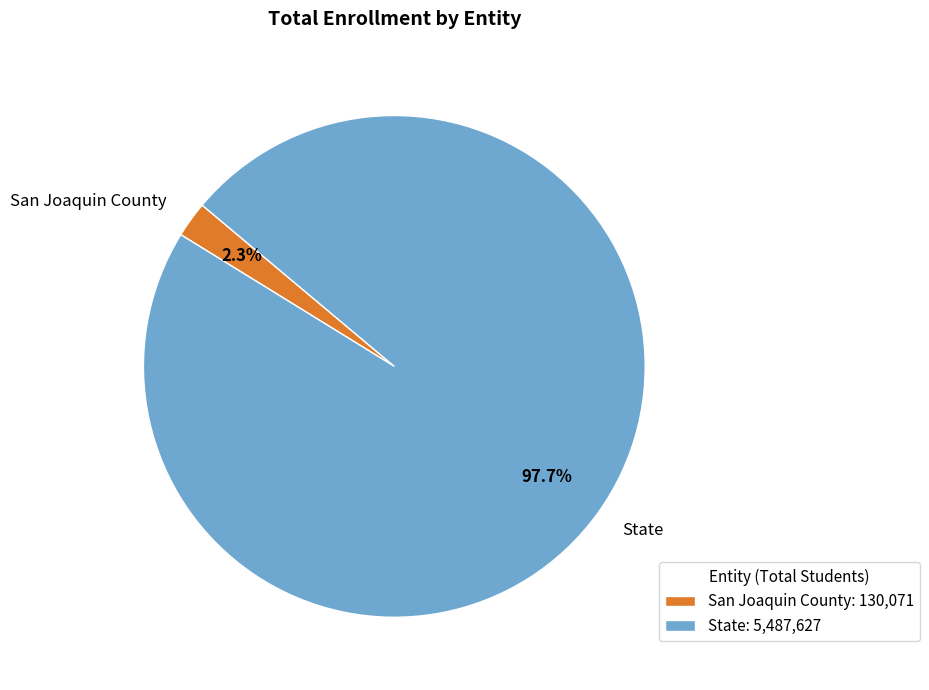

To the nearest percent, what is the combined percentage of San Joaquin County and State?

100%